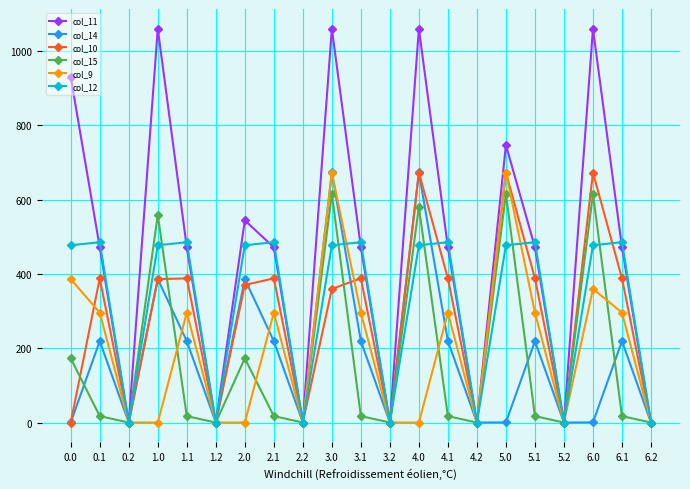

How many lines are shown in the chart?

6